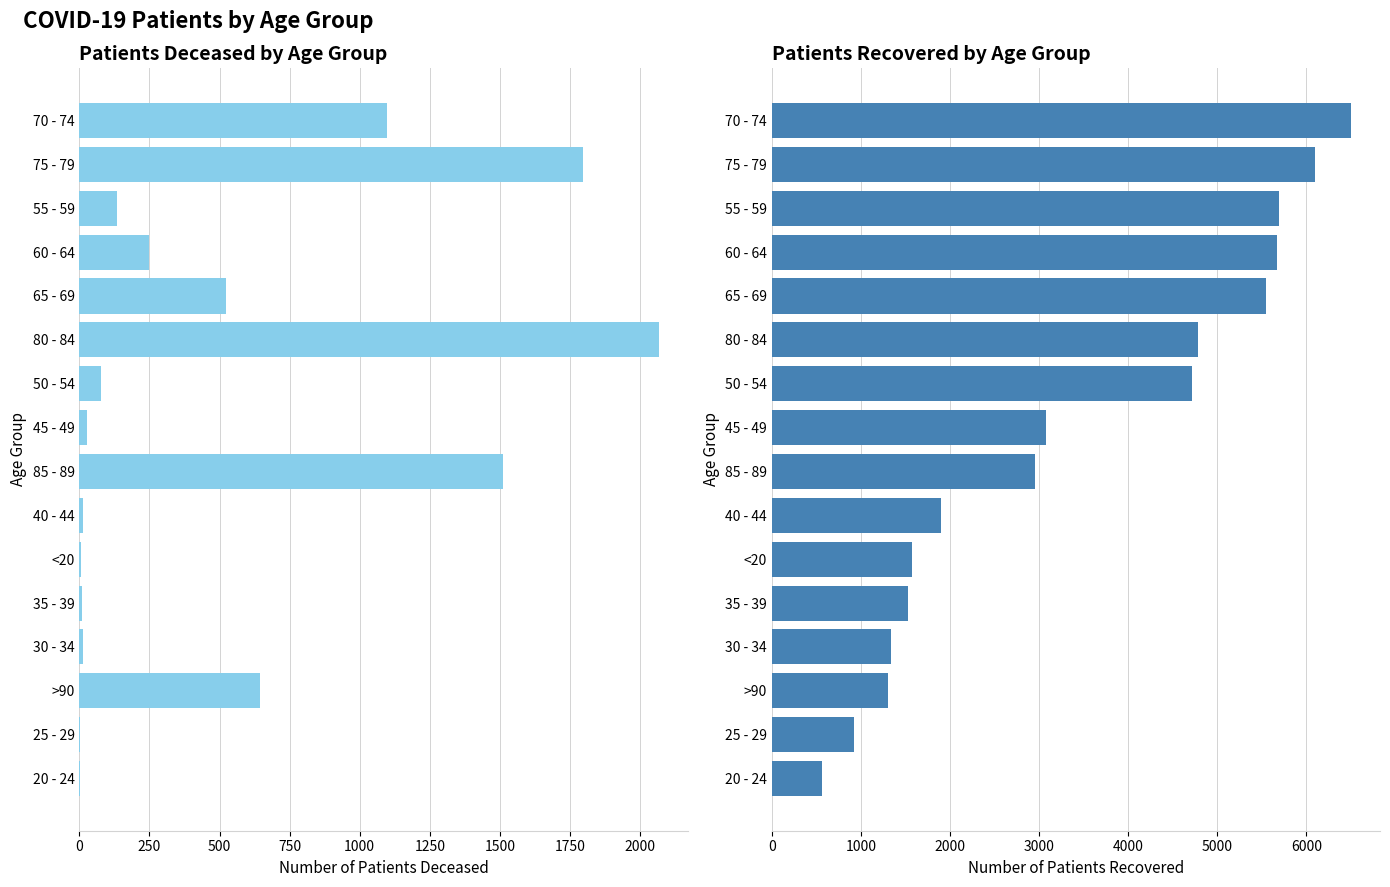

What is the sum of all patients_deceased values?

8171